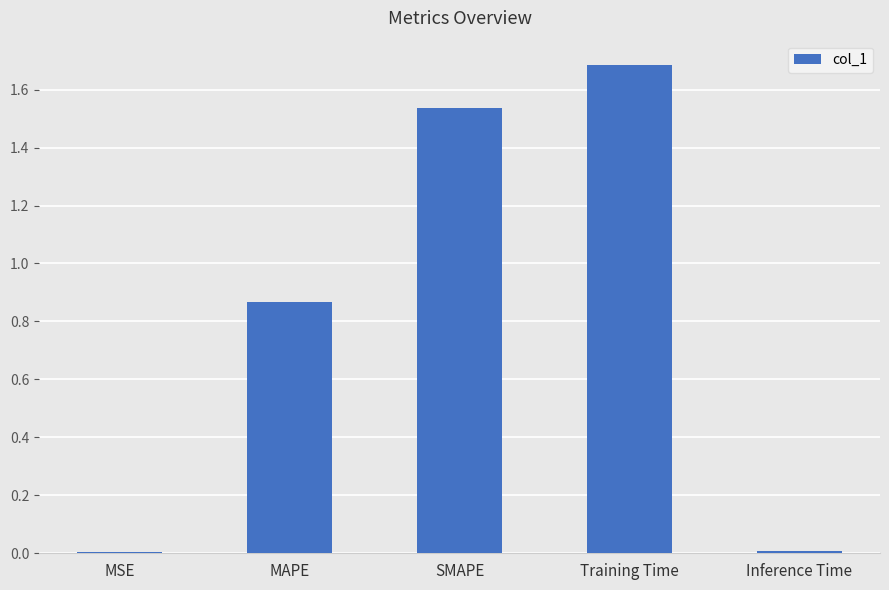

Does the chart contain stacked bars?

No